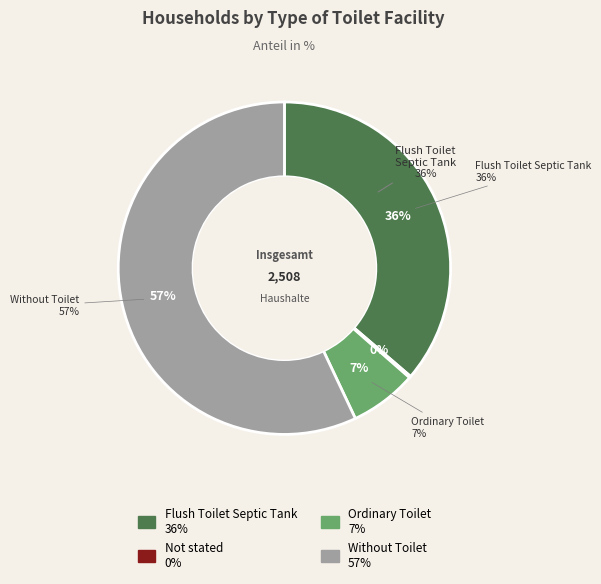

Rank the categories by value from highest to lowest.

Without Toilet, Flush Toilet Septic Tank, Ordinary Toilet, Not stated